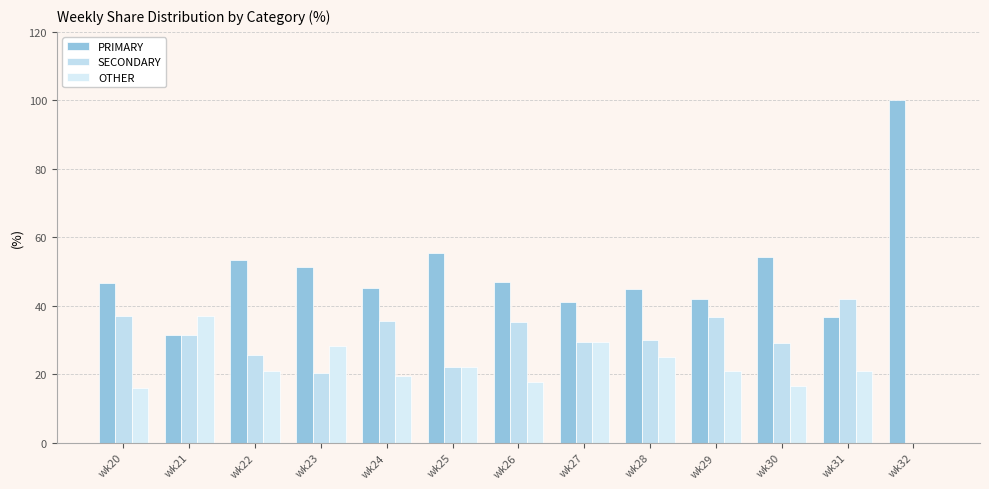

How many positive values does the SECONDARY series have?

12